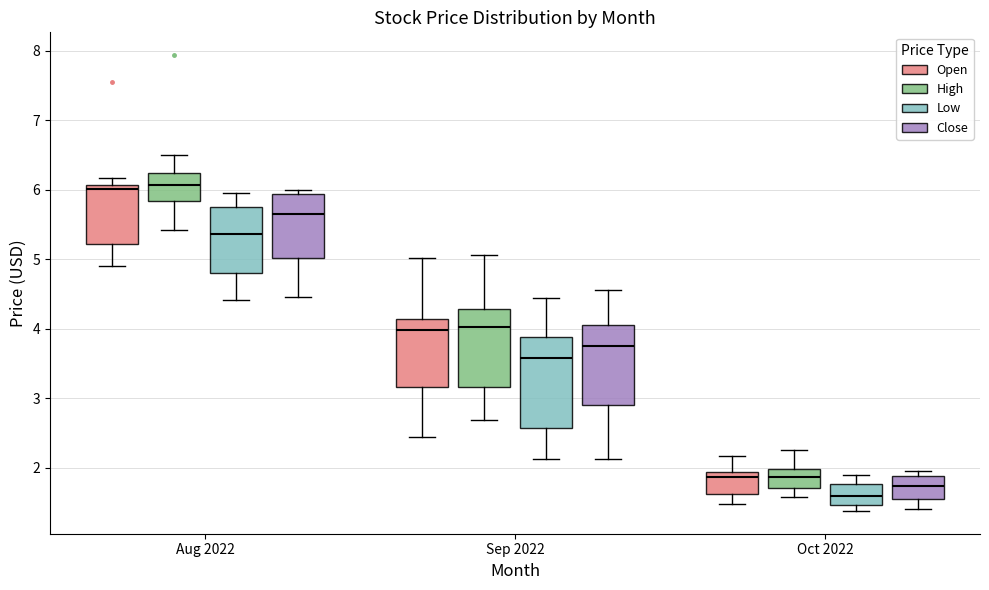

Which box is the tallest, from its lower edge to its upper edge?

Sep 2022 (Low)